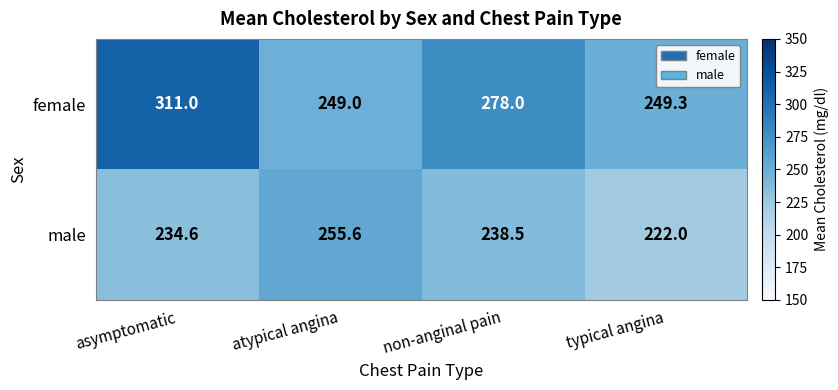

Is it true that male equals 397.7 at non-anginal pain?

False